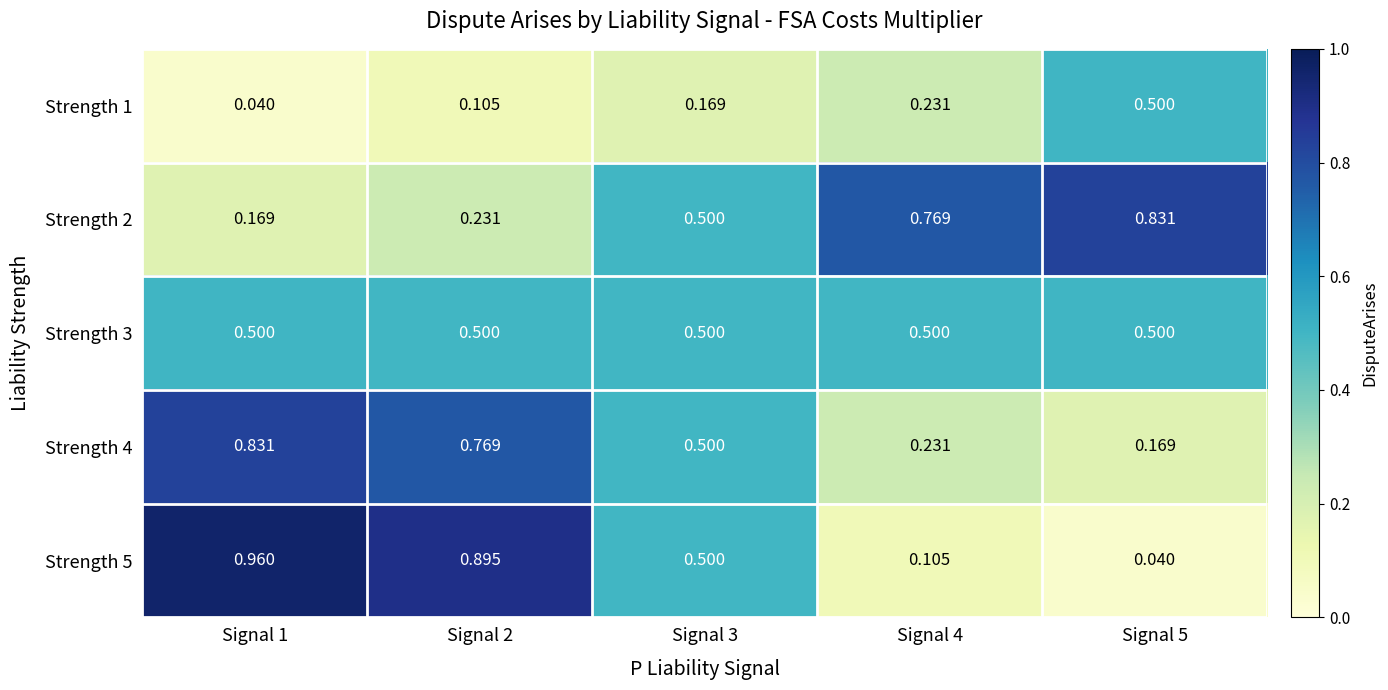

Is the value of Strength 3 at Signal 5 greater than the value of Strength 4 at Signal 1?

No